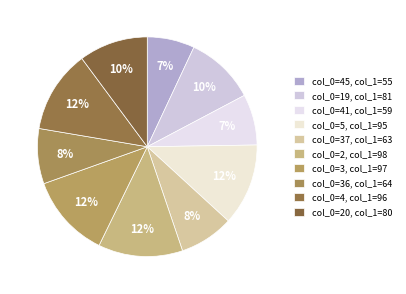

How many slices are in this pie chart?

10